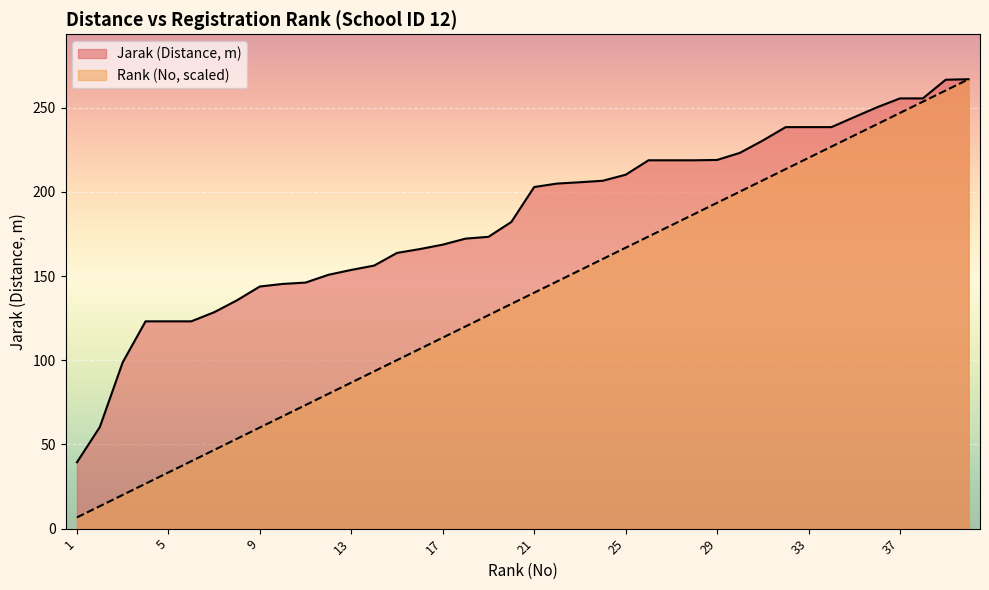

What is the approximate value of Average Jarak at 23?

205.8